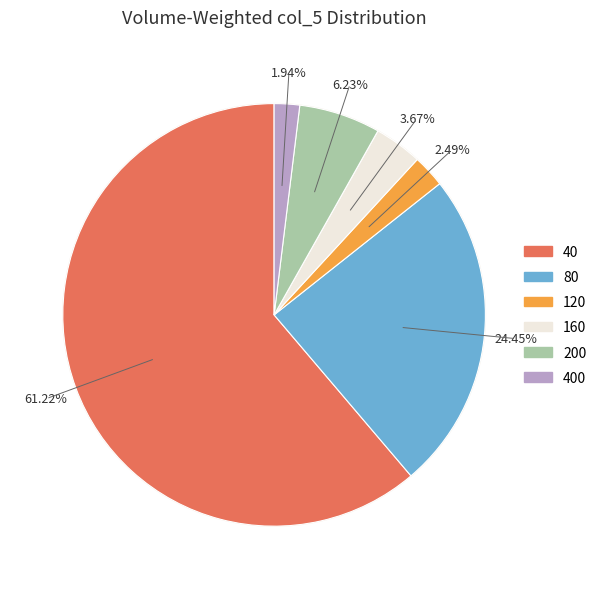

Combined, do 11 and 16 account for over 50%?

No